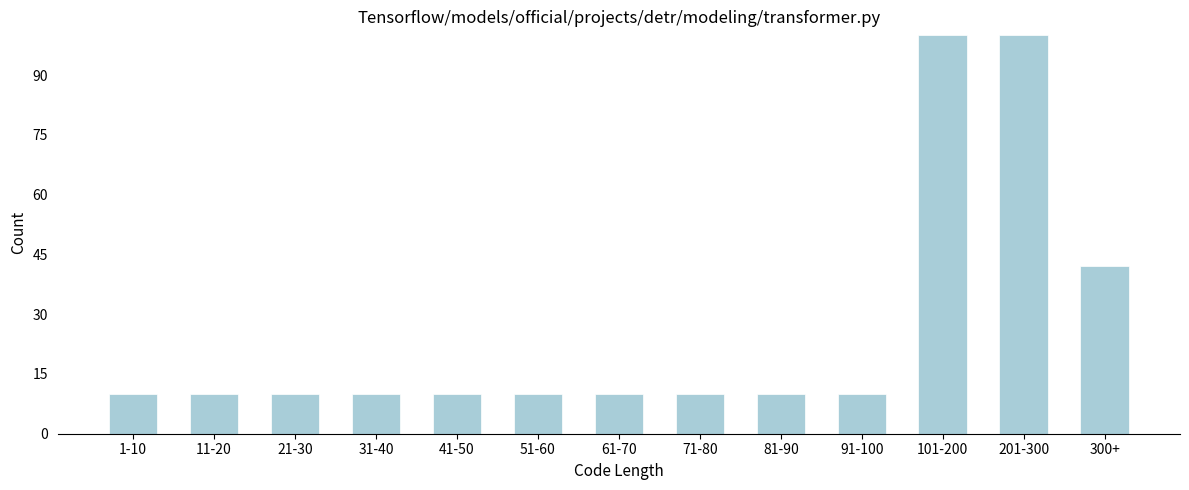

Reading left to right, transcribe all the data shown in this chart.

1-10=10	11-20=10	21-30=10	31-40=10	41-50=10	51-60=10	61-70=10	71-80=10	81-90=10	91-100=10	101-200=100	201-300=100	300+=42